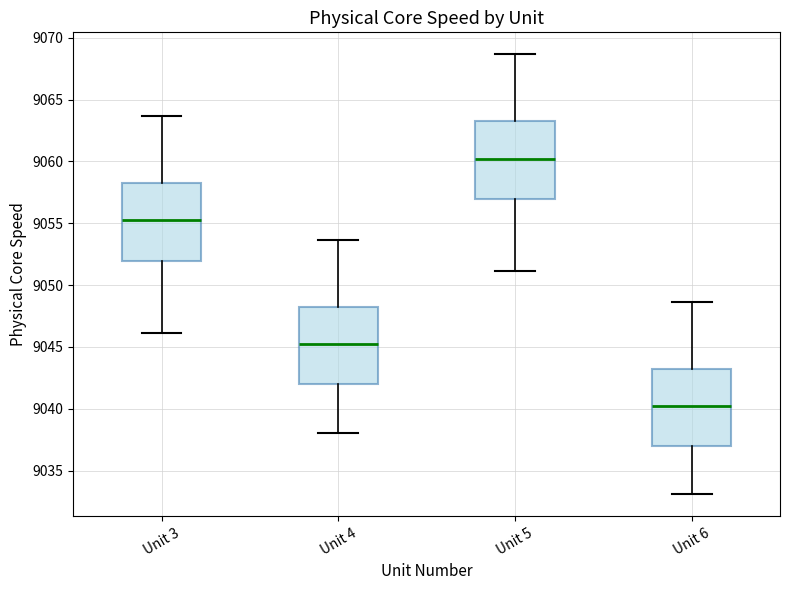

Reading left to right, transcribe this box plot: for each box, give where its median line is, the range the box spans, and where its two whiskers end, as read against the y-axis. The values are not printed on the chart, so give them approximately, as read against the axis.

Unit 3: median 9055.0, box 9052.0 to 9058.5, whiskers 9046.0 to 9063.5
Unit 4: median 9045.0, box 9042.0 to 9048.5, whiskers 9038.0 to 9053.5
Unit 5: median 9060.0, box 9057.0 to 9063.5, whiskers 9051.0 to 9068.5
Unit 6: median 9040.0, box 9037.0 to 9043.5, whiskers 9033.0 to 9048.5